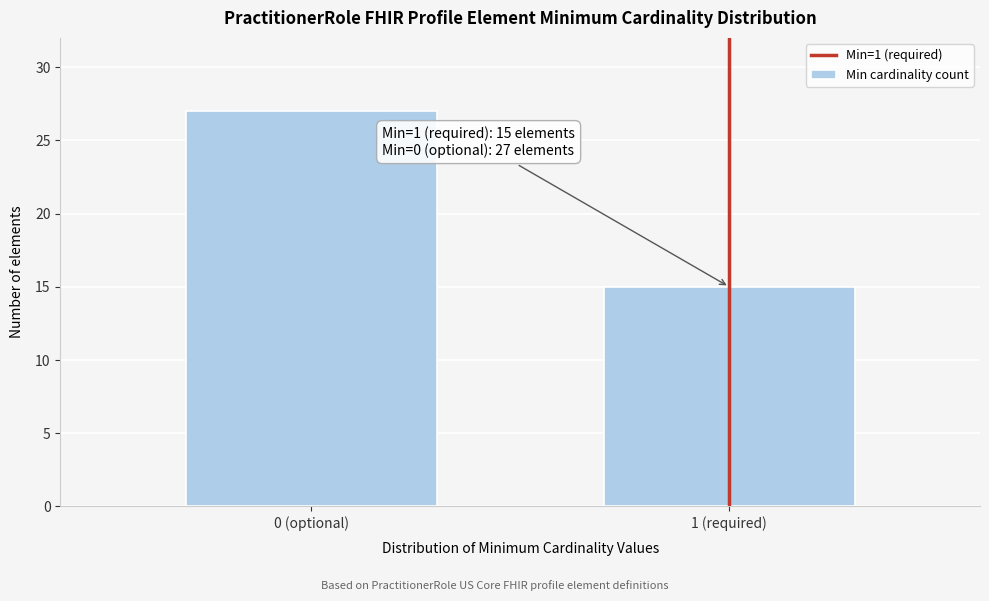

Reading left to right, transcribe all the data shown in this chart.

0 (optional)=27	1 (required)=15